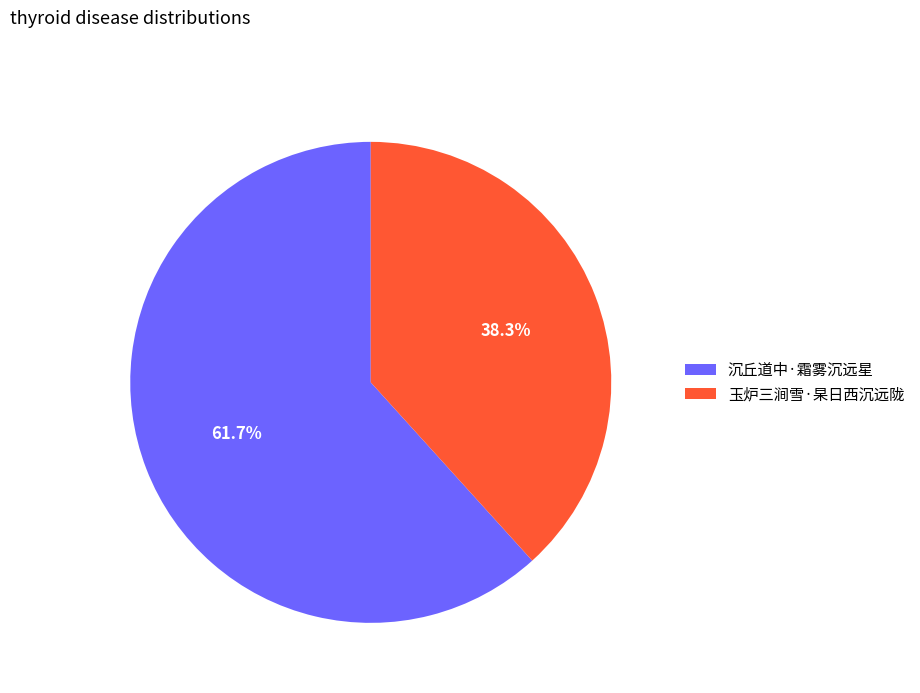

What is the ratio of the value at 玉炉三涧雪·杲日西沉远陇 to the value at 沉丘道中·霜雾沉远星?

0.6